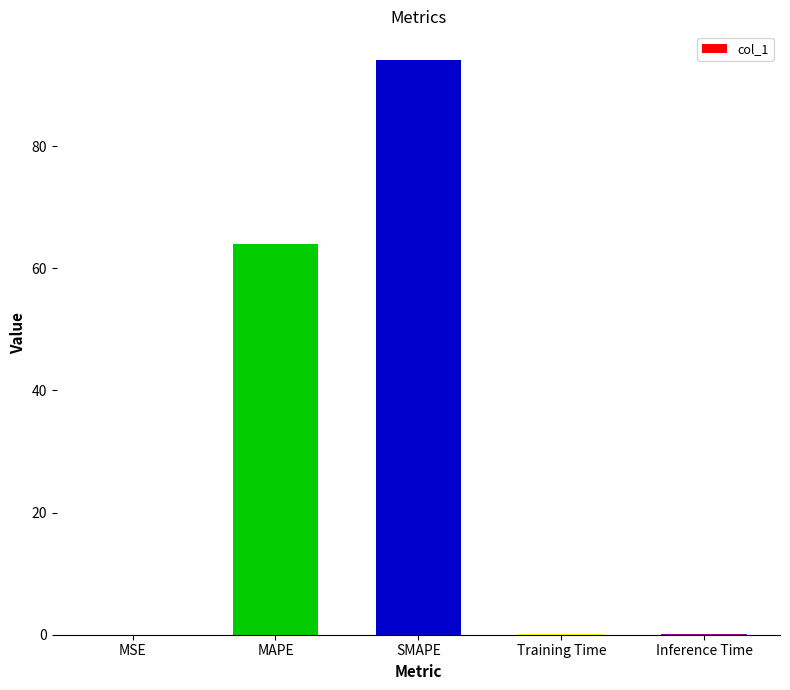

The chart shows a value of 154.8 at SMAPE. True or false?

False